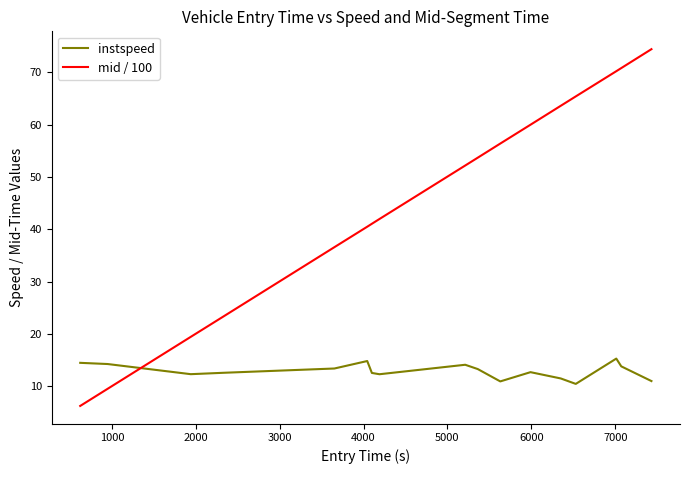

What are all the series names shown in the legend?

instspeed, mid / 100